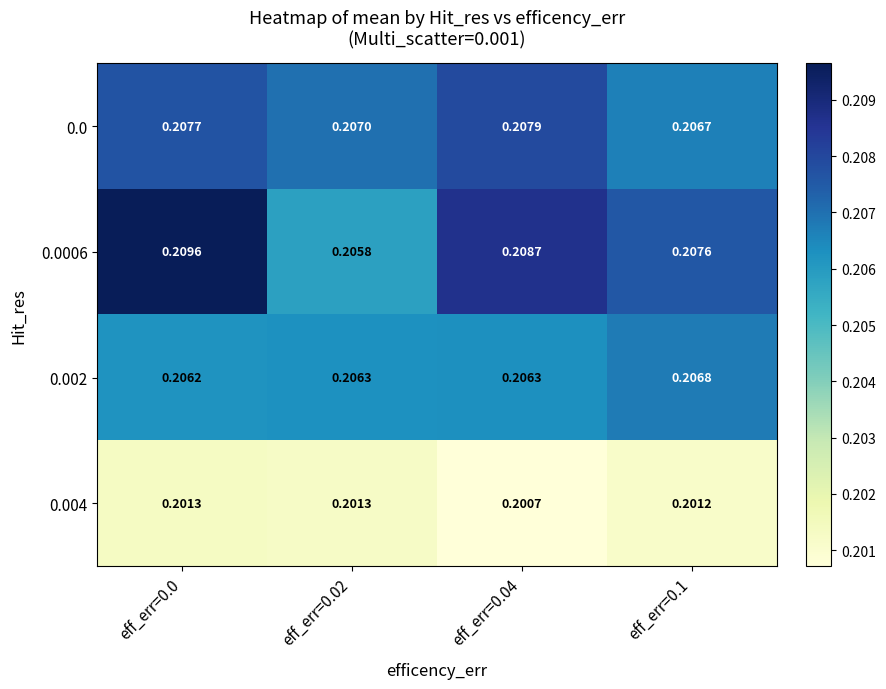

Reading left to right, what are all the values shown in this chart?

0.0: eff_err=0.0=0.2	eff_err=0.02=0.2	eff_err=0.04=0.2	eff_err=0.1=0.2
0.0006: eff_err=0.0=0.2	eff_err=0.02=0.2	eff_err=0.04=0.2	eff_err=0.1=0.2
0.002: eff_err=0.0=0.2	eff_err=0.02=0.2	eff_err=0.04=0.2	eff_err=0.1=0.2
0.004: eff_err=0.0=0.2	eff_err=0.02=0.2	eff_err=0.04=0.2	eff_err=0.1=0.2